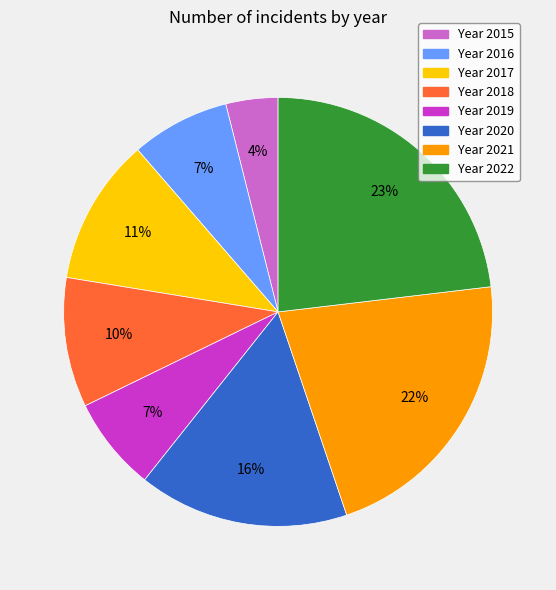

Does any single category account for the majority?

No